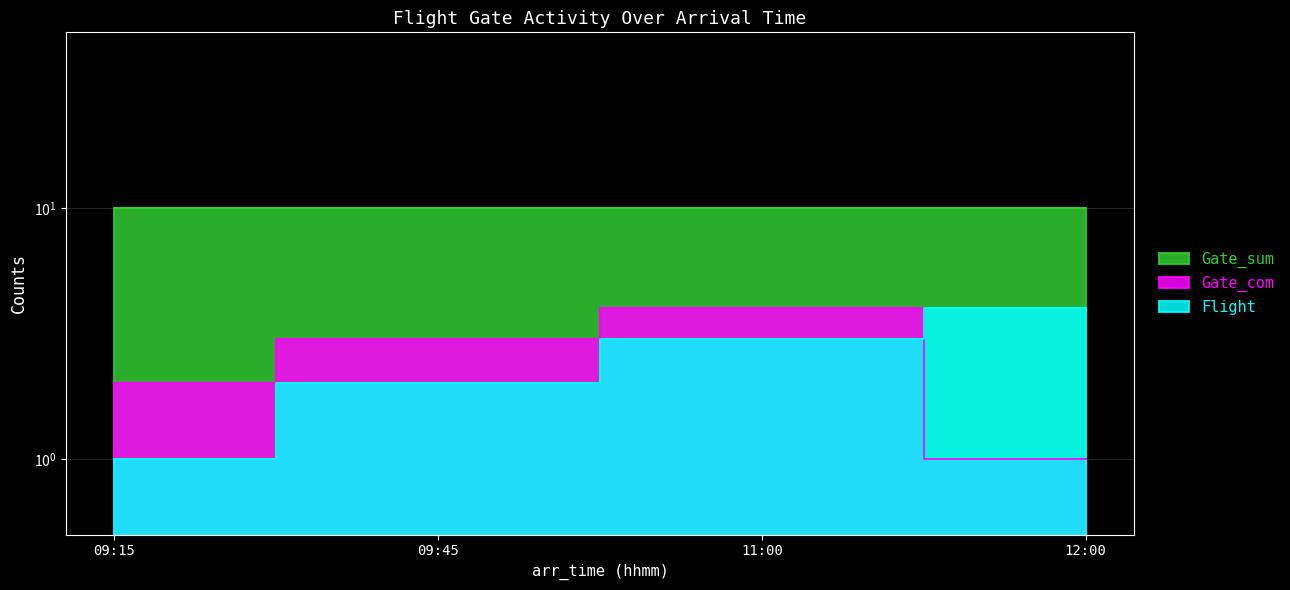

How many data points in Gate_com are less than 3?

2